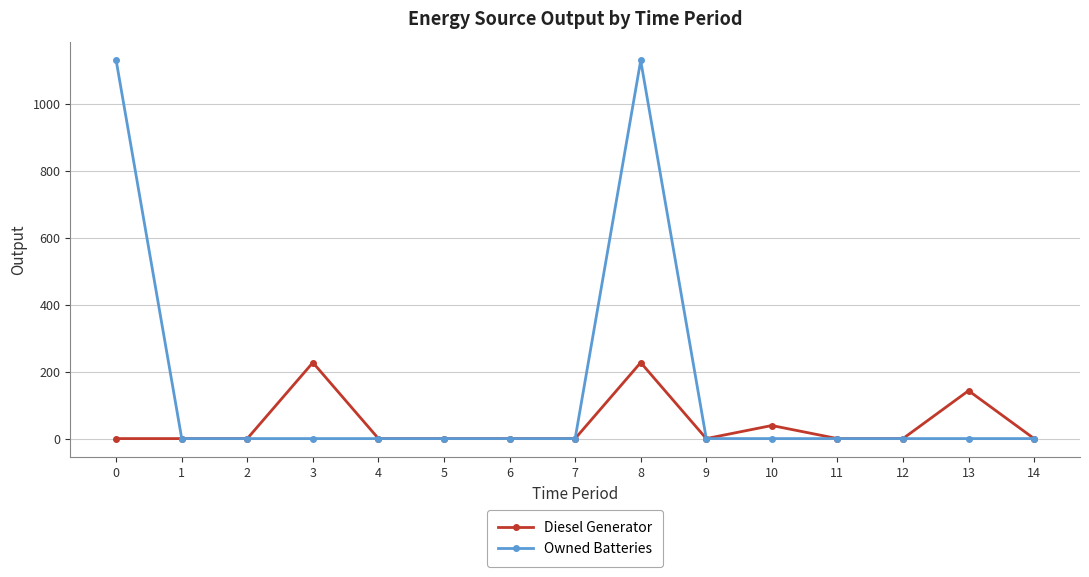

True or false: Diesel Generator has more than 1 interior local peaks.

True